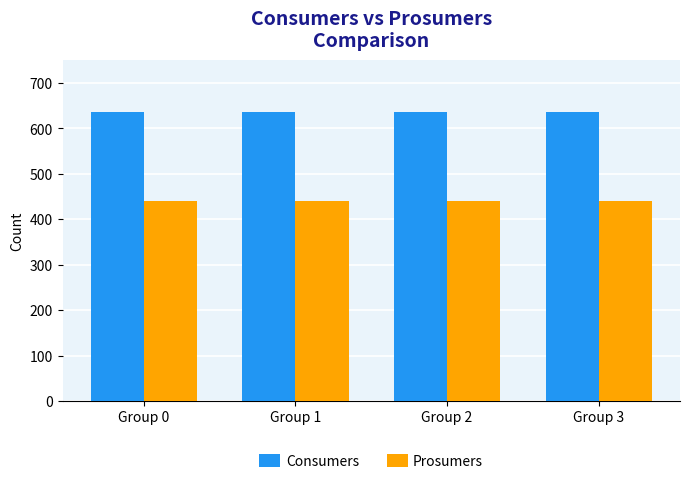

What is the sum of the Prosumers values at Group 0 and Group 2?

880